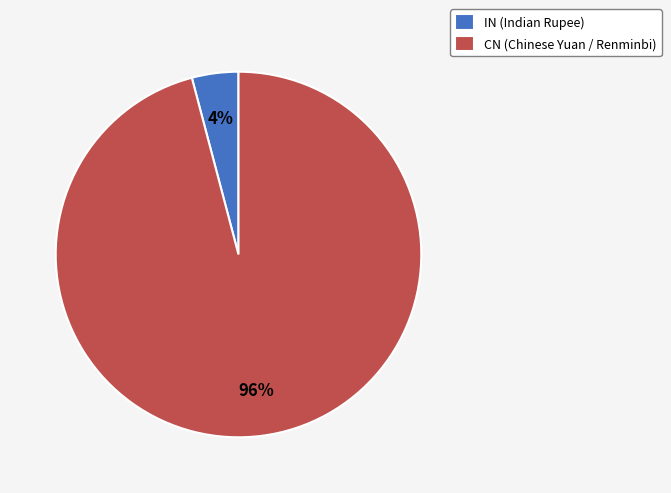

To the nearest percent, what is the difference between the largest and smallest slice percentages?

92%